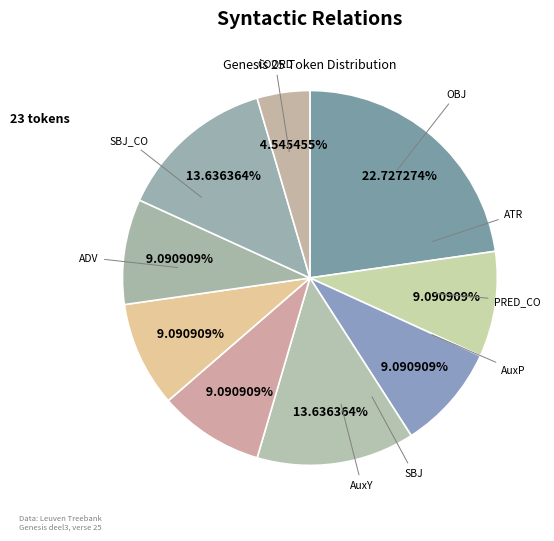

To the nearest percent, what is the difference between the largest and smallest slice percentages?

18%